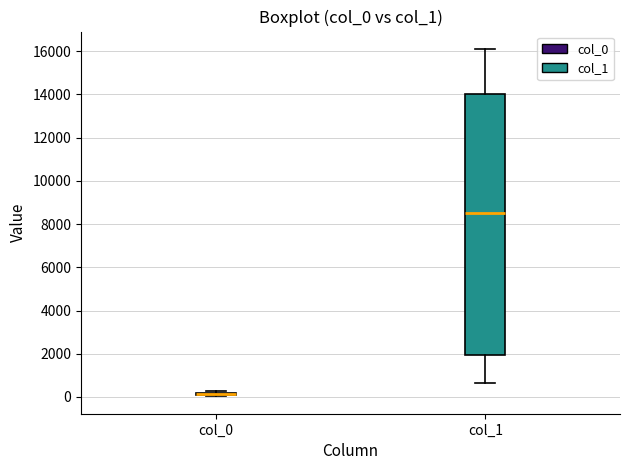

Comparing the boxes themselves (not the whiskers), which one is the tallest?

col_1